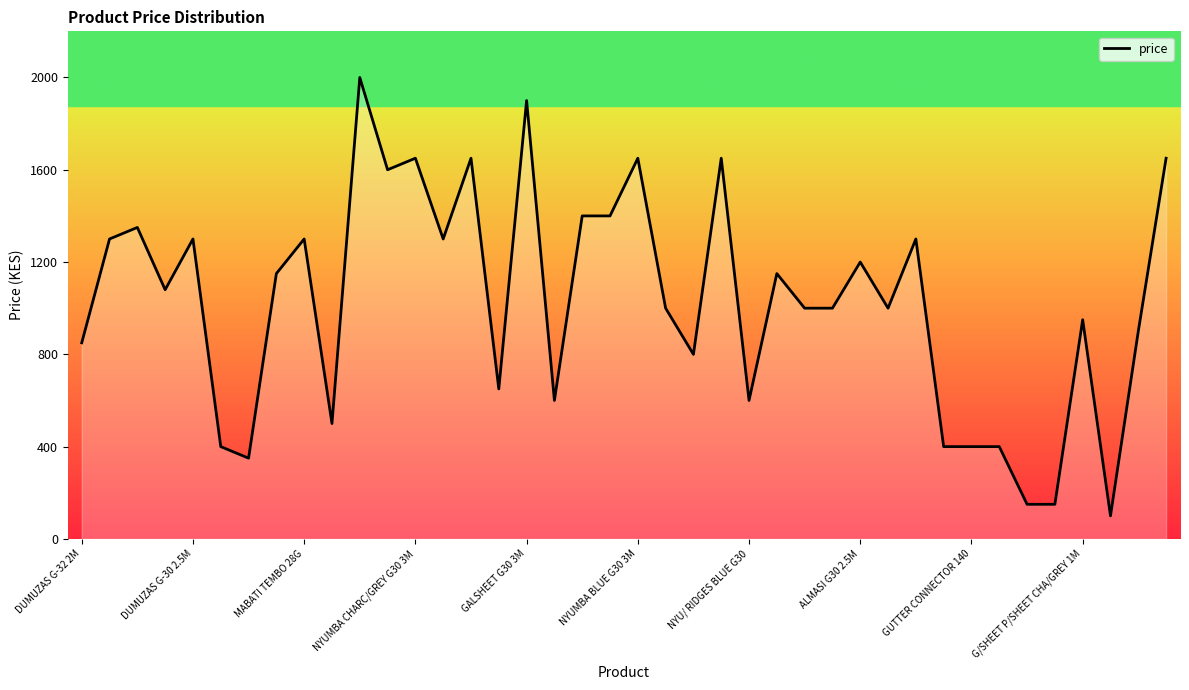

What is the greatest value displayed?

2000